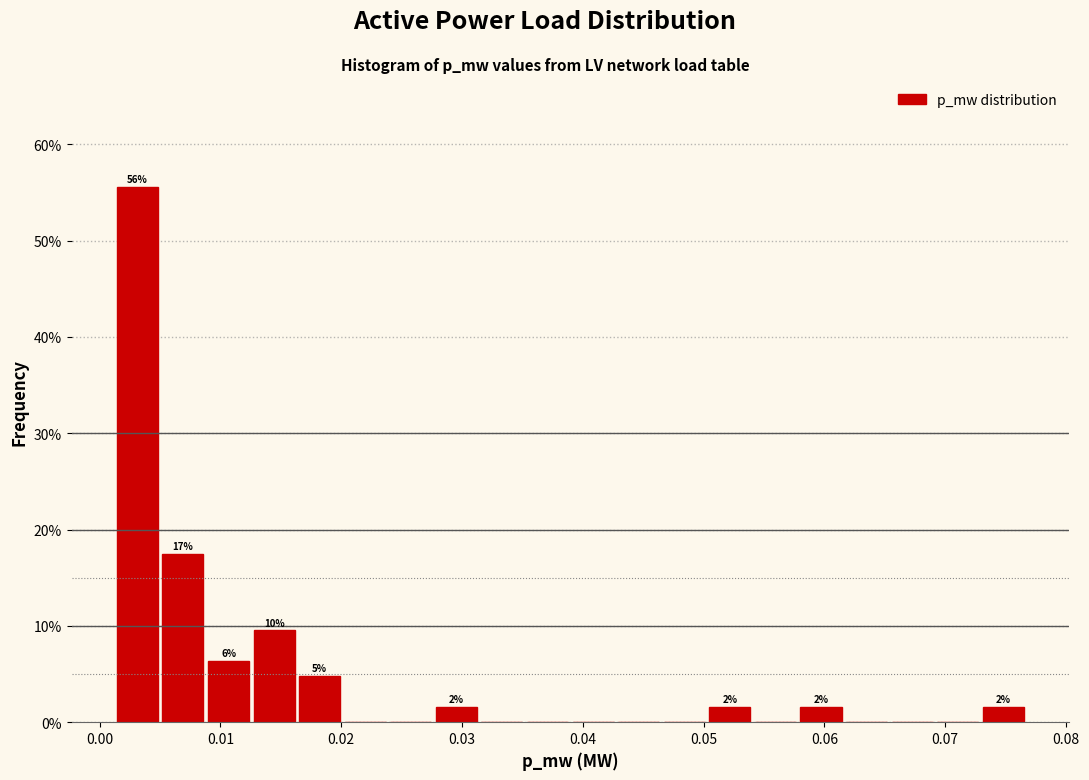

Around what value on the x-axis is the tallest bar? Give the approximate position of its centre, as read against the axis.

0.003